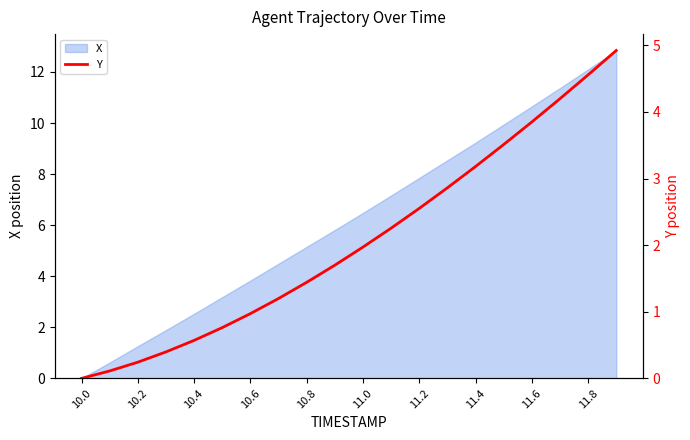

What is the maximum value shown in the chart?

4.9